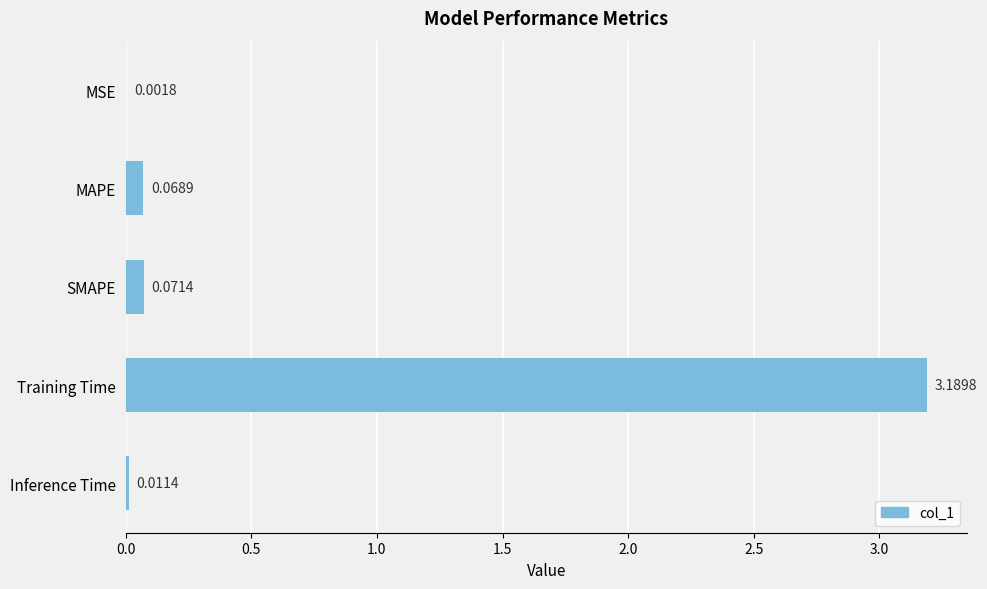

At which label is the value closest to 1?

SMAPE